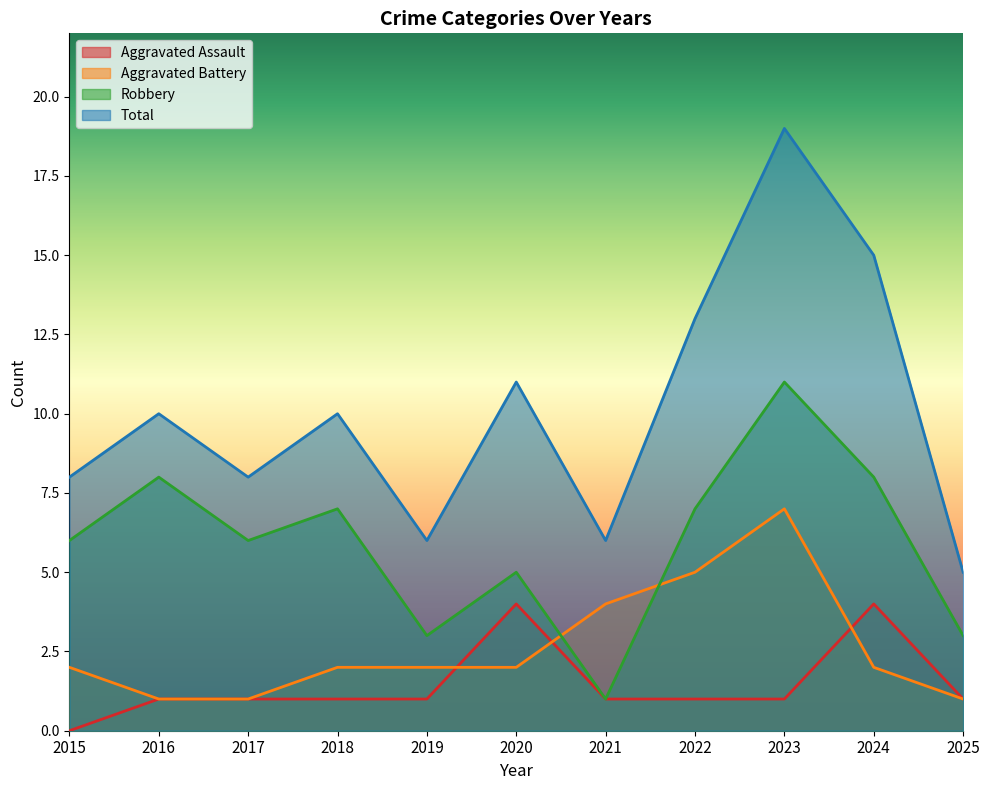

What is the lowest value of the Aggravated Battery series?

1